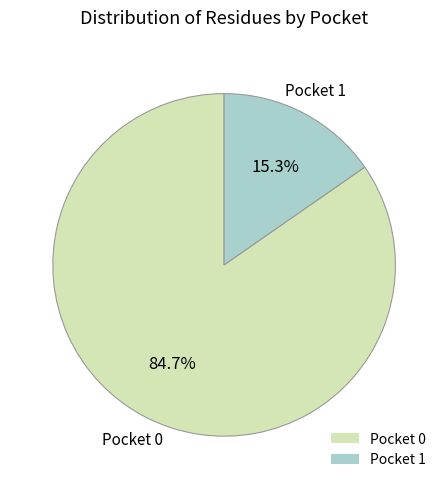

Count the number of slices in the pie.

2